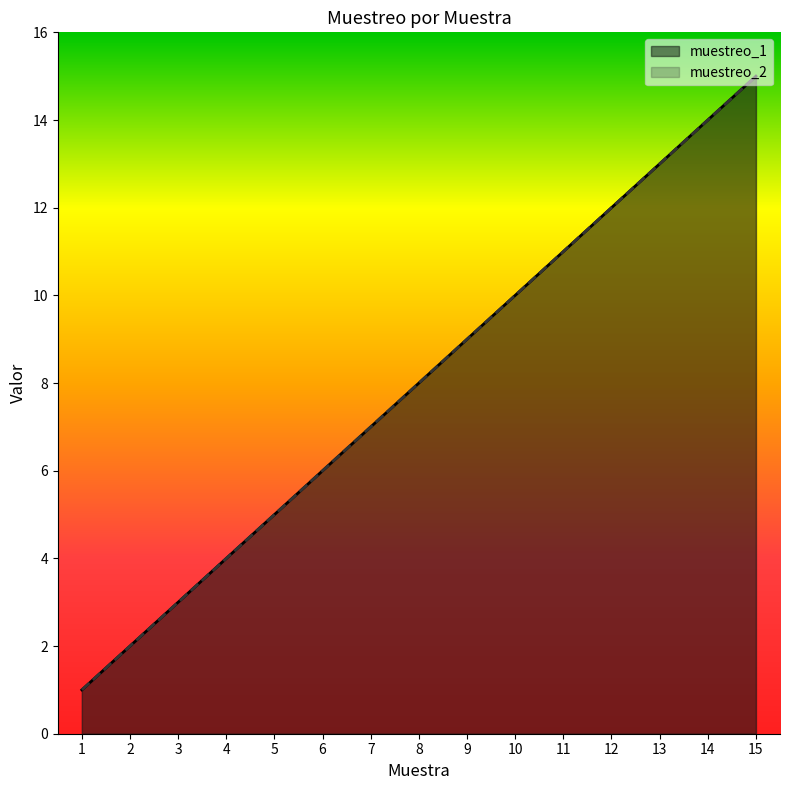

Reading left to right, list all the values displayed in this chart.

muestreo_1: 1=1	2=2	3=3	4=4	5=5	6=6	7=7	8=8	9=9	10=10	11=11	12=12	13=13	14=14	15=15
muestreo_2: 1=1	2=2	3=3	4=4	5=5	6=6	7=7	8=8	9=9	10=10	11=11	12=12	13=13	14=14	15=15